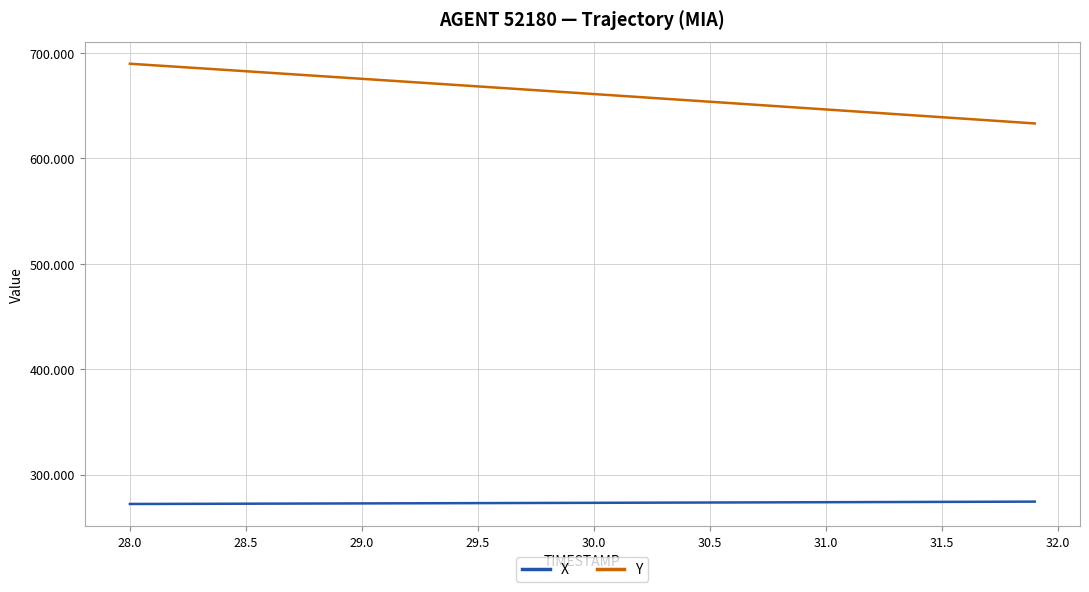

True or false: Y and X cross at least once.

False